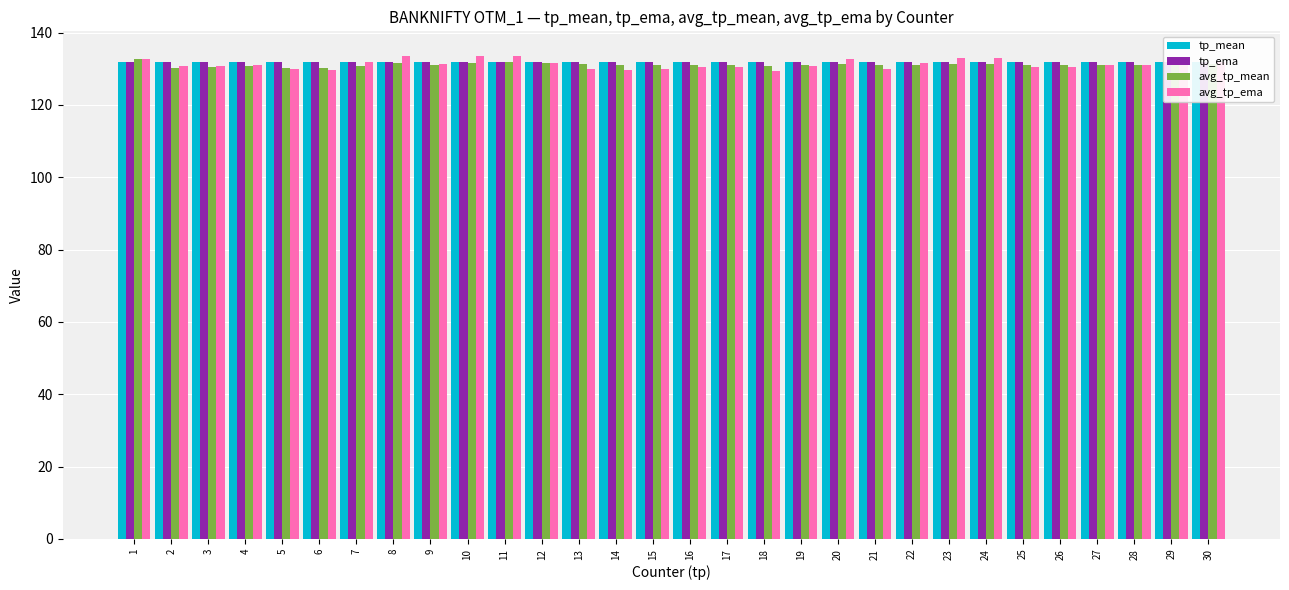

Which series has the largest range (max minus min)?

avg_tp_ema